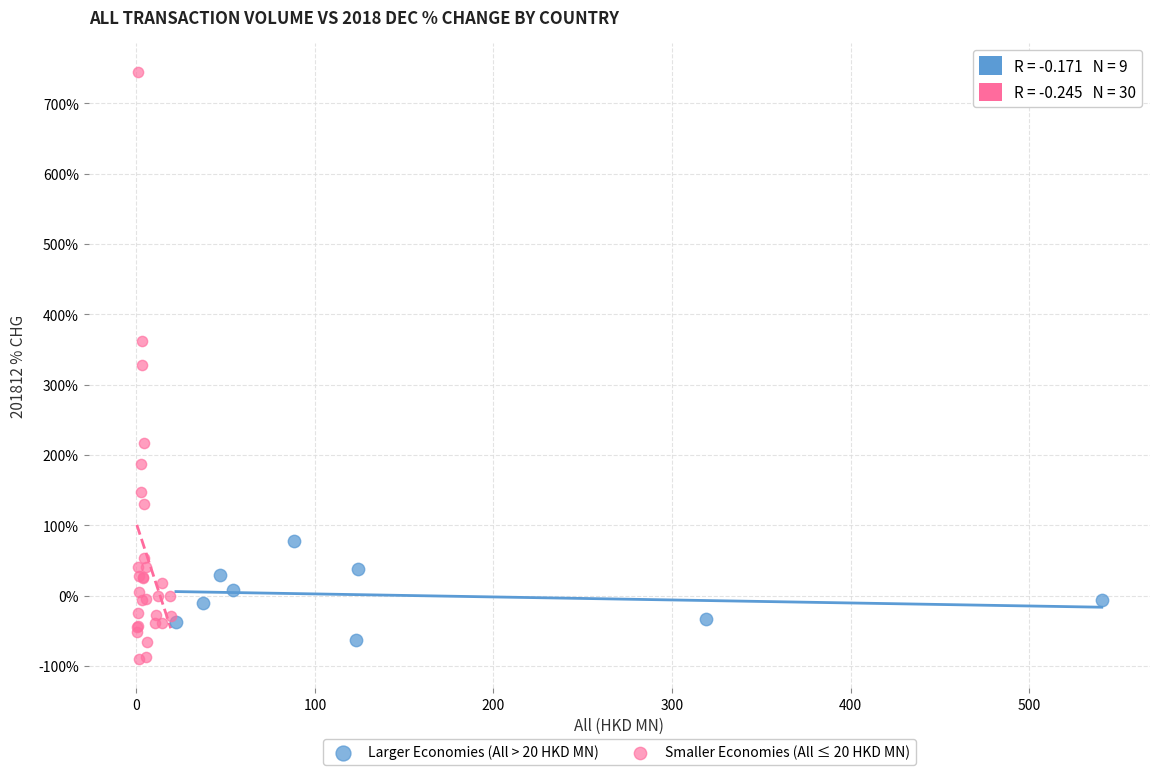

Which series reaches the maximum Y coordinate?

Smaller Economies (All ≤ 20 HKD MN)